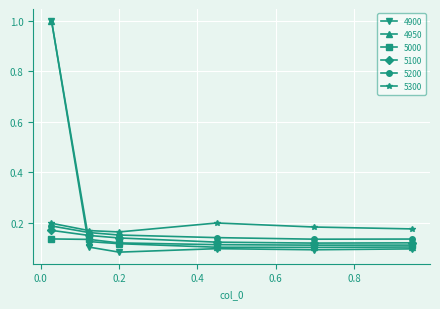

Is this an area chart (filled region under the line)?

No